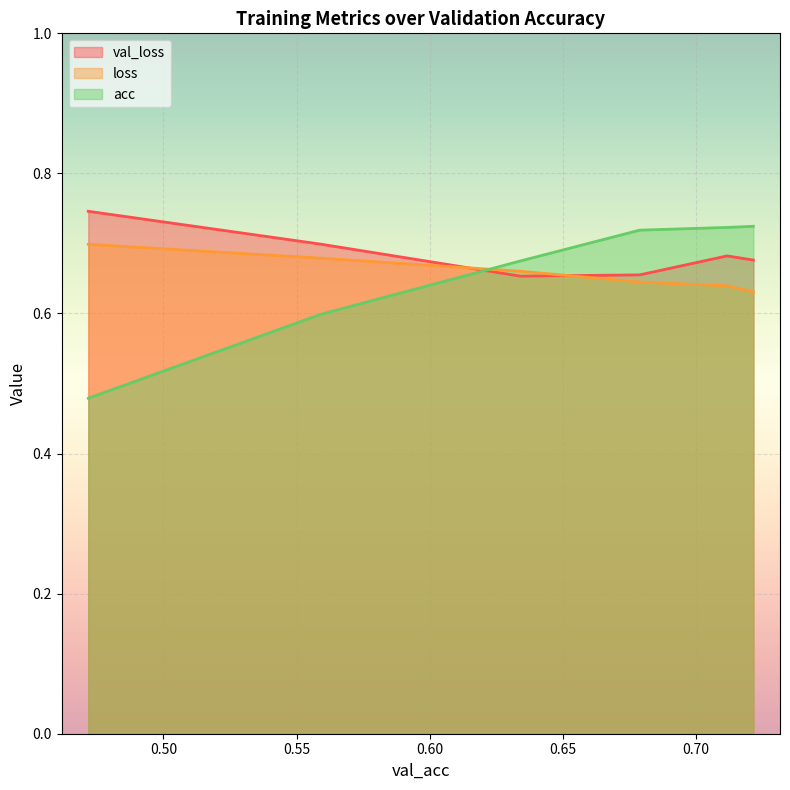

List the labels in order of acc value, largest first.

0.7215447425842285, 0.711693525314331, 0.6788617968559265, 0.6340726017951965, 0.5589430928230286, 0.4717741906642914